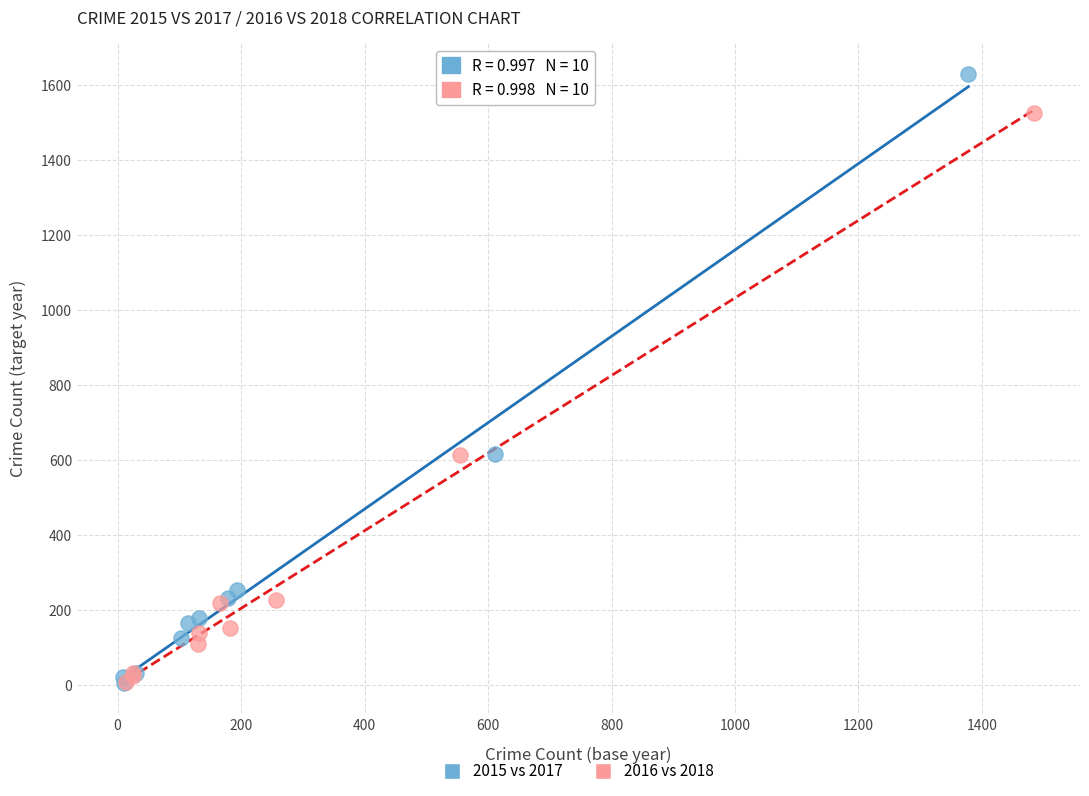

Which series has the widest spread of Y values?

2015 vs 2017